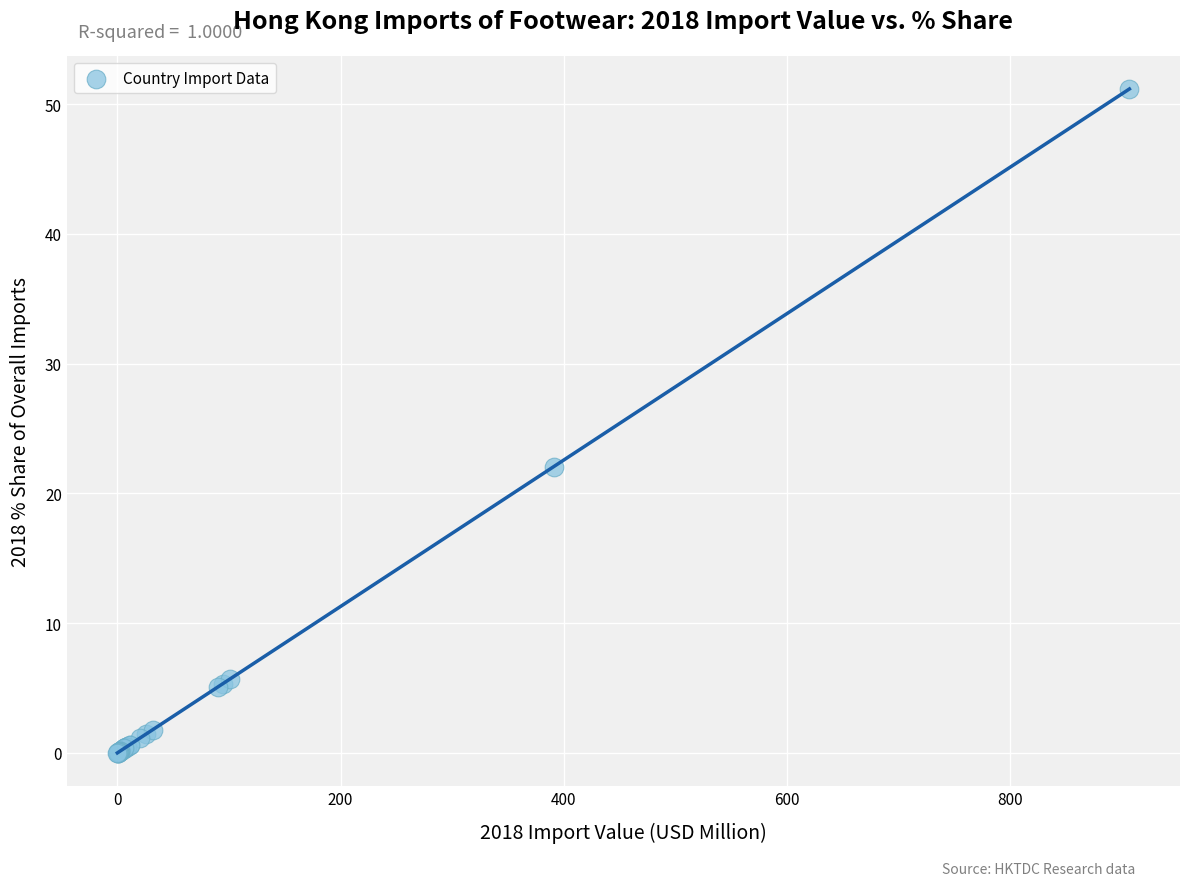

What Y value in the scatter plot is closest to 25?

22.1